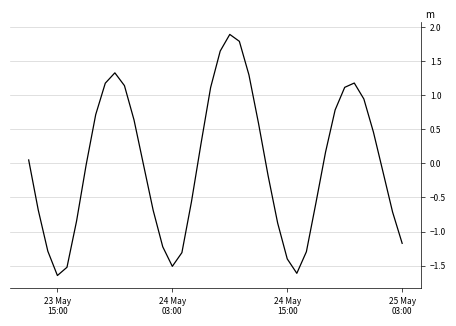

What is the difference between the maximum and minimum values?

3.5